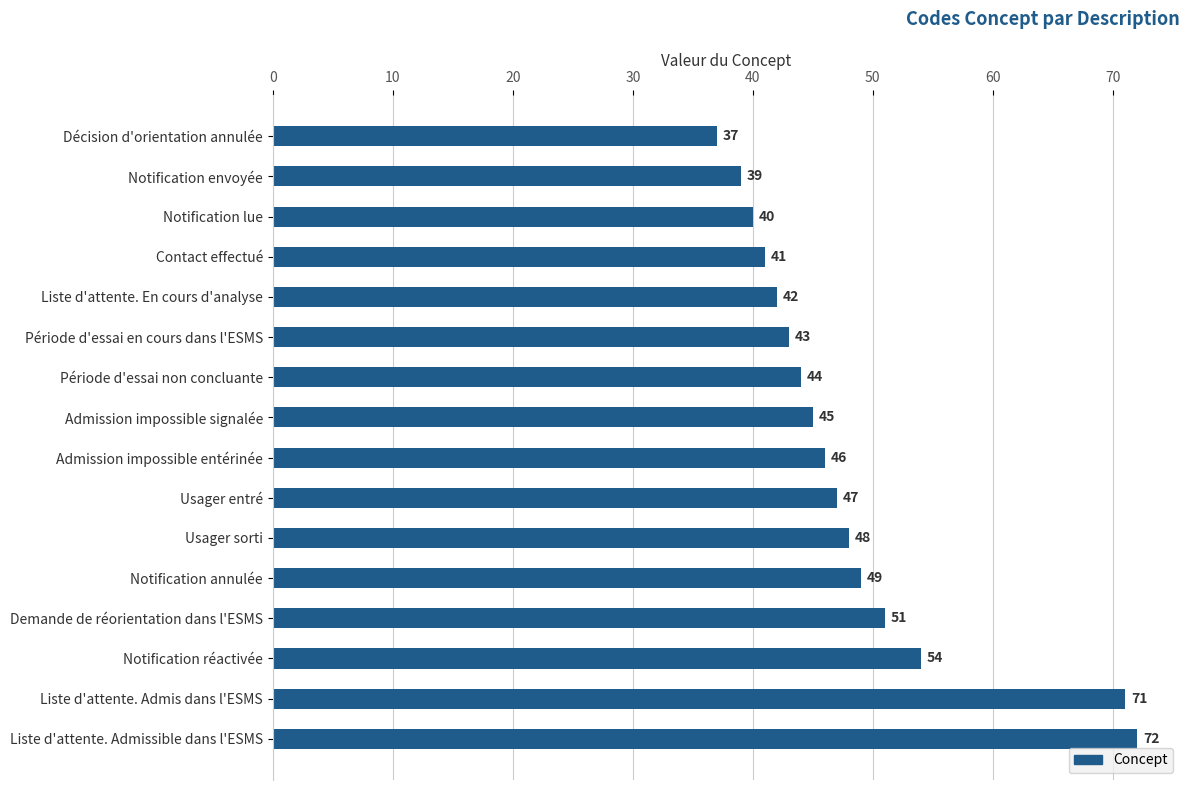

What value does the data have at Liste d'attente. Admis dans l'ESMS?

71